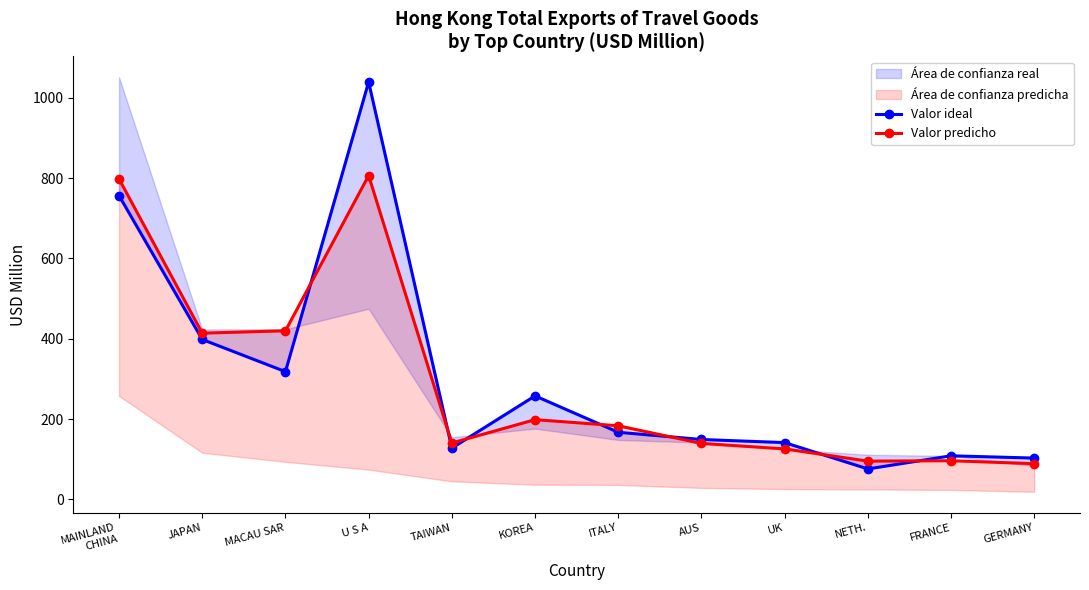

What is the total value across all series at NETH.?

170.8